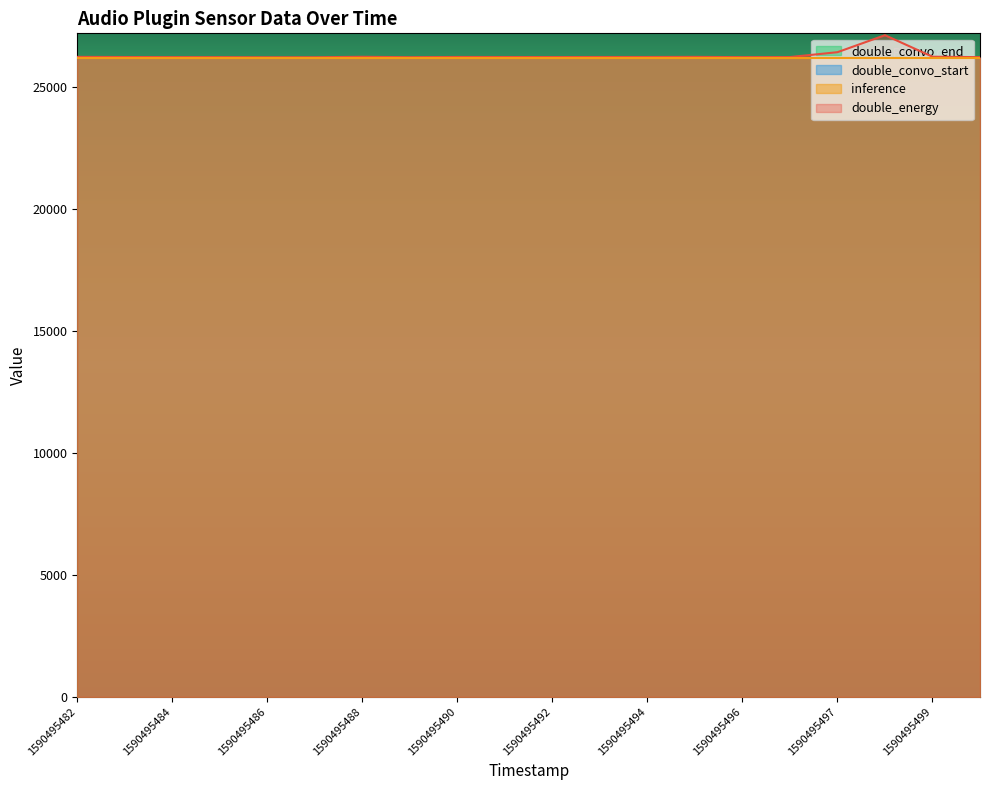

Does the chart display data point markers on the line(s)?

No